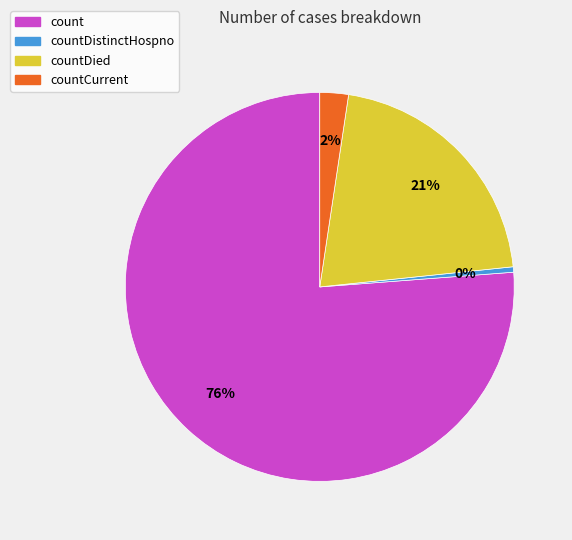

Do countDied and countDistinctHospno together represent more than half of the pie?

No